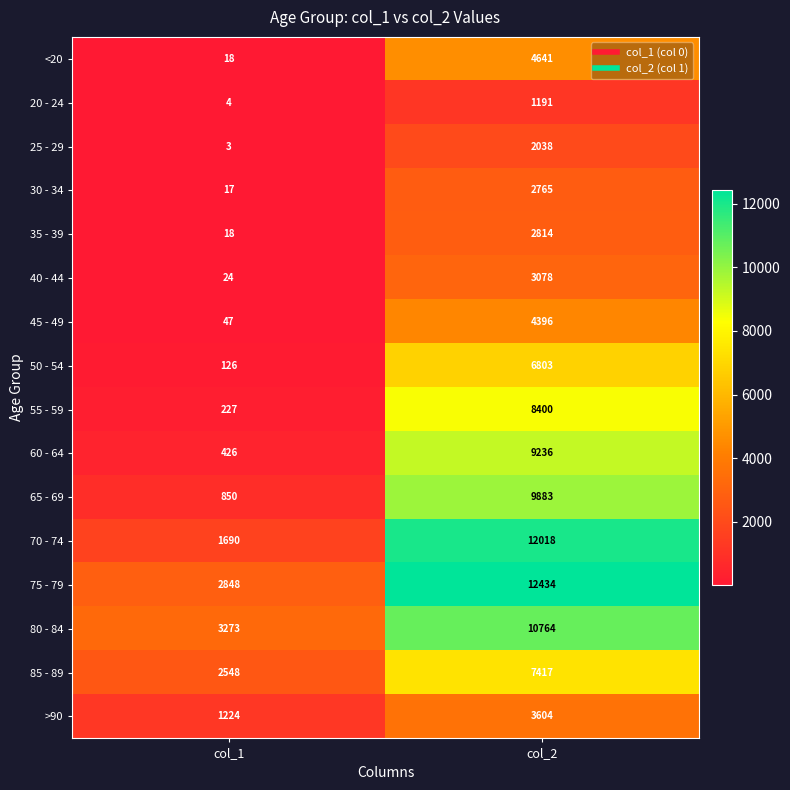

Which category has the highest value across all series?

col_2